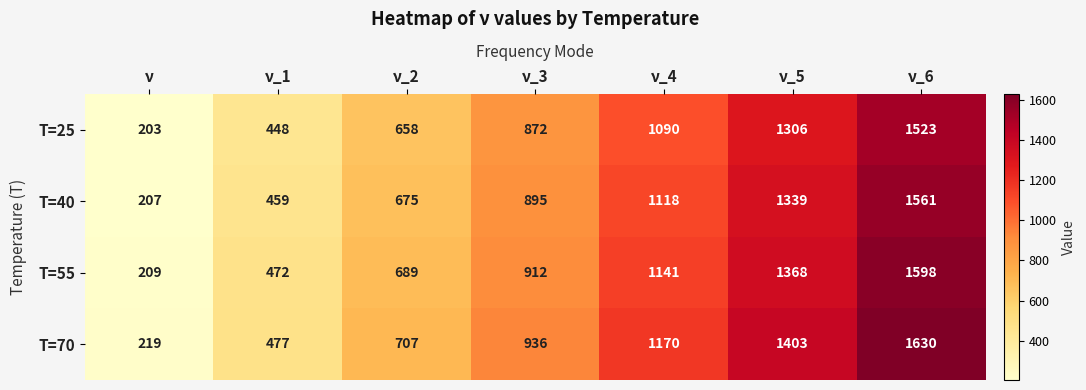

Reading left to right, transcribe all the data shown in this chart.

T=25: ν=203	ν_1=448	ν_2=658	ν_3=872	ν_4=1090	ν_5=1306	ν_6=1523
T=40: ν=207	ν_1=459	ν_2=675	ν_3=895	ν_4=1118	ν_5=1339	ν_6=1561
T=55: ν=209	ν_1=472	ν_2=689	ν_3=912	ν_4=1141	ν_5=1368	ν_6=1598
T=70: ν=219	ν_1=477	ν_2=707	ν_3=936	ν_4=1170	ν_5=1403	ν_6=1630